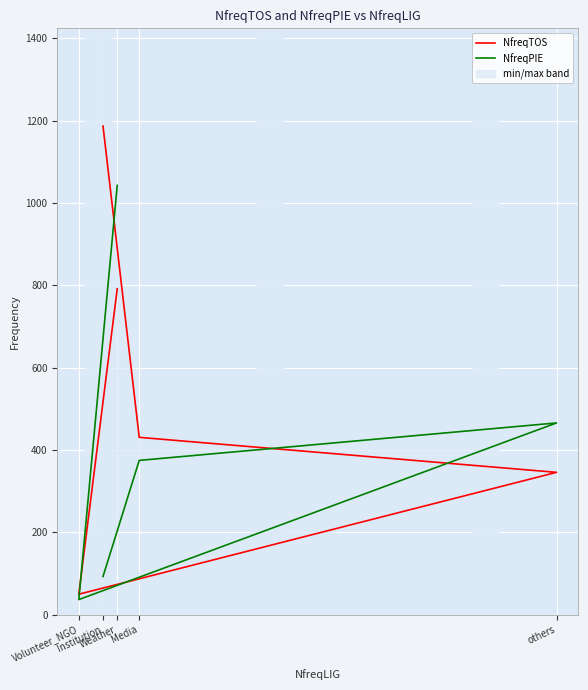

Rank the series by their maximum value, from lowest to highest.

NfreqPIE, NfreqTOS